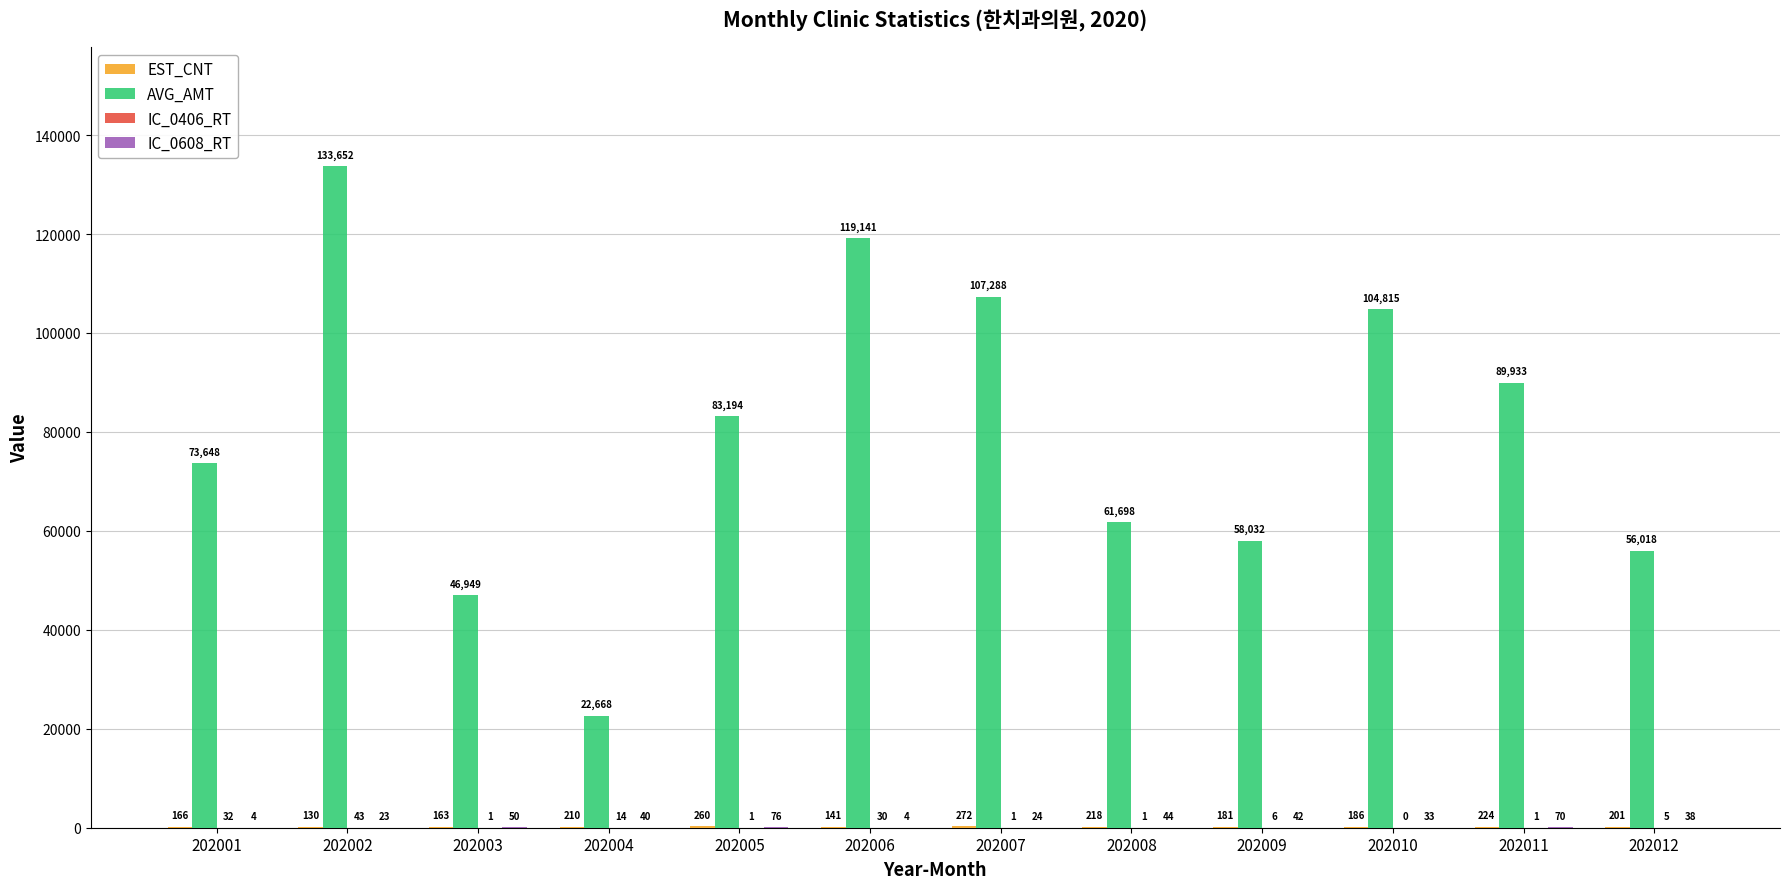

What is the difference between the AVG_AMT values at 202003 and 202010?

57866.0